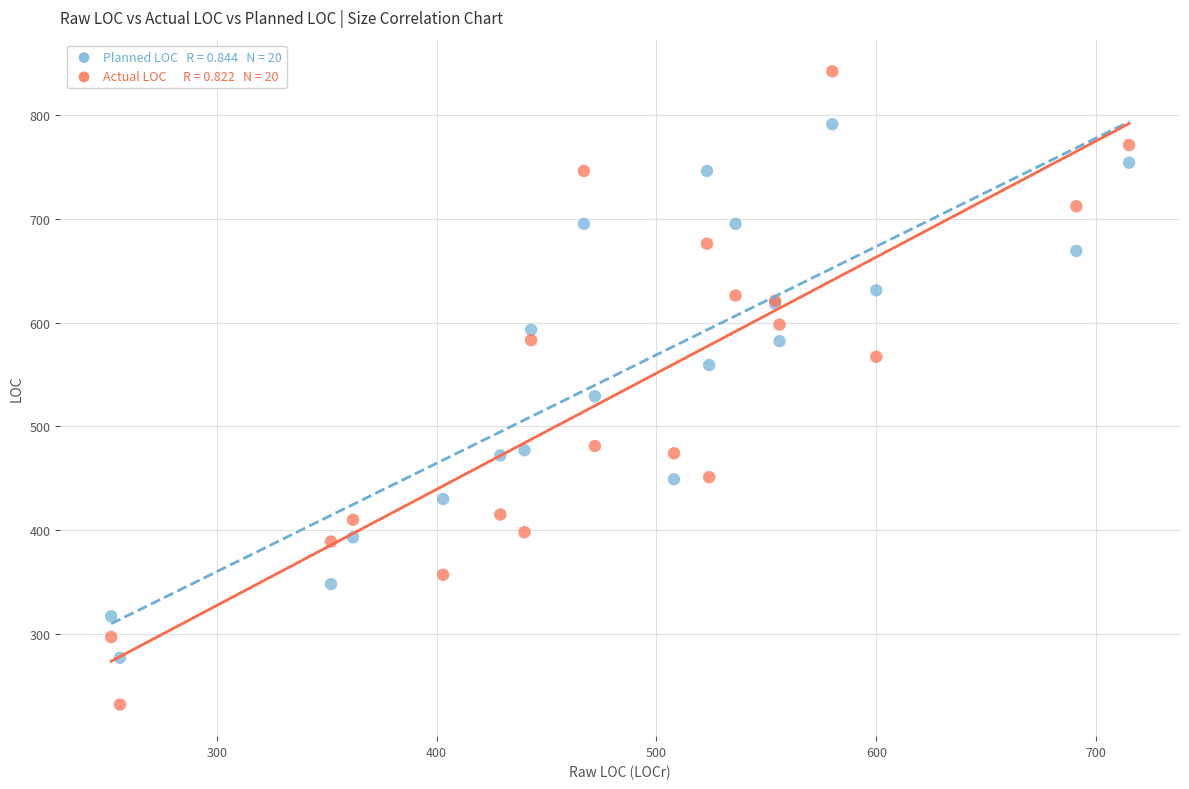

Across all series, what Y value is closest to 537?

529